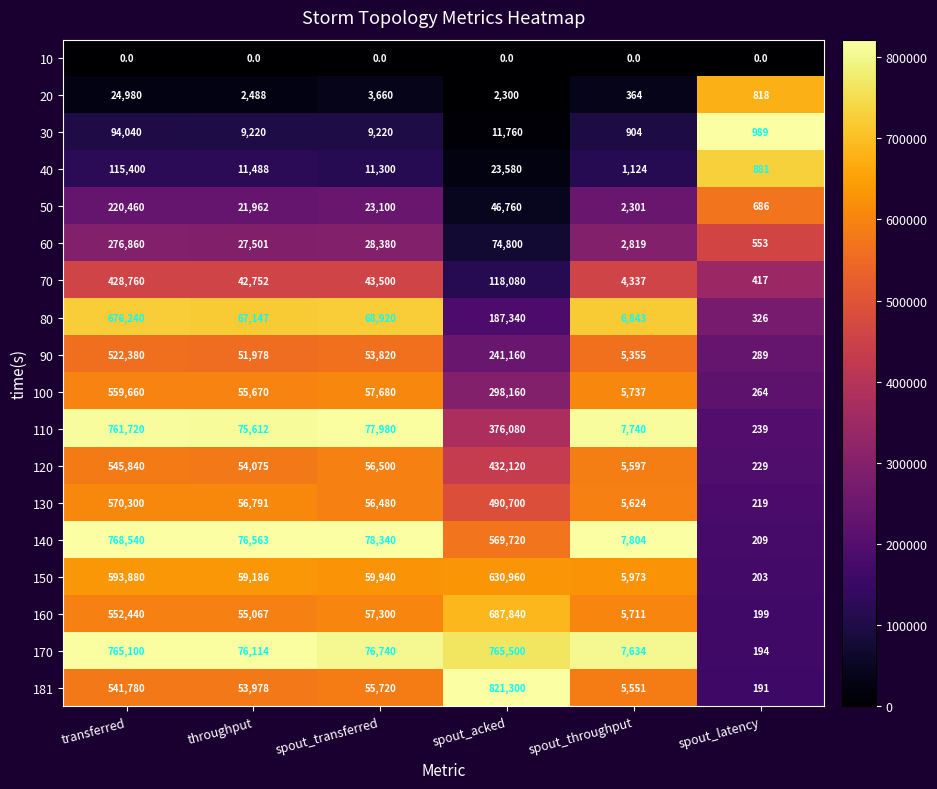

At spout_acked, list the series in order from smallest to largest.

10, 20, 30, 40, 50, 60, 70, 80, 90, 100, 110, 120, 130, 140, 150, 160, 170, 181